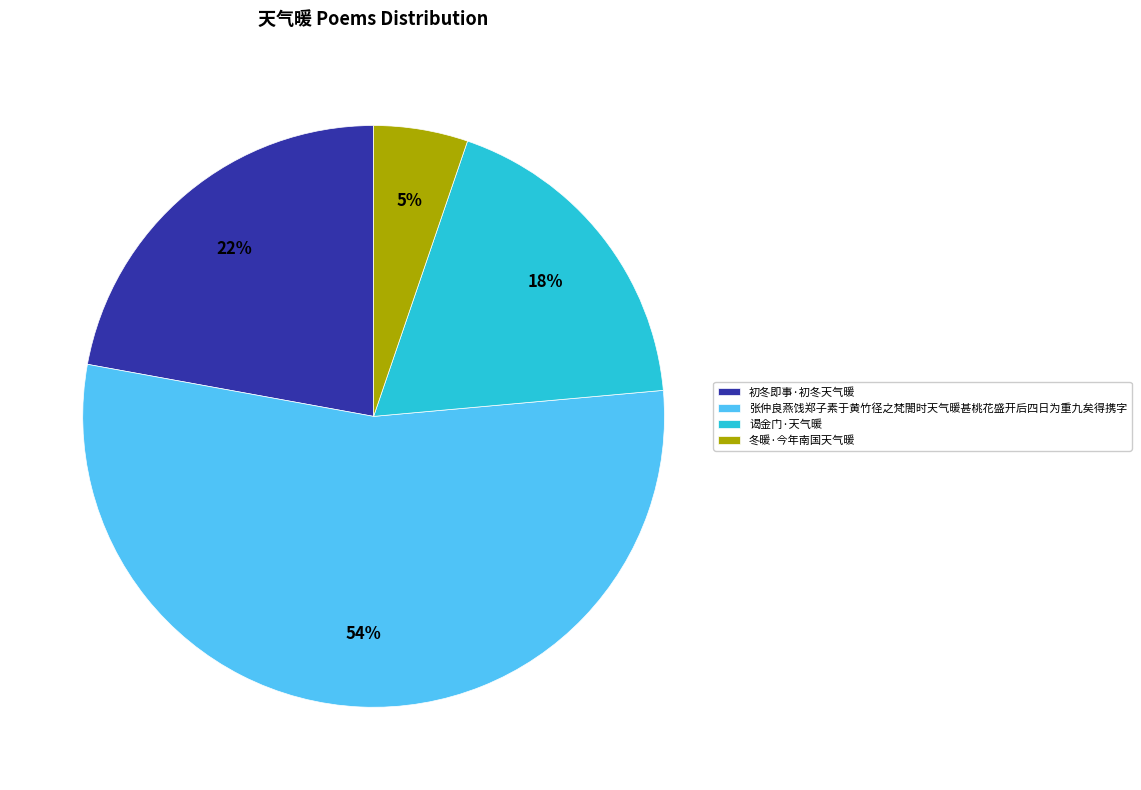

Count the number of slices in the pie.

4